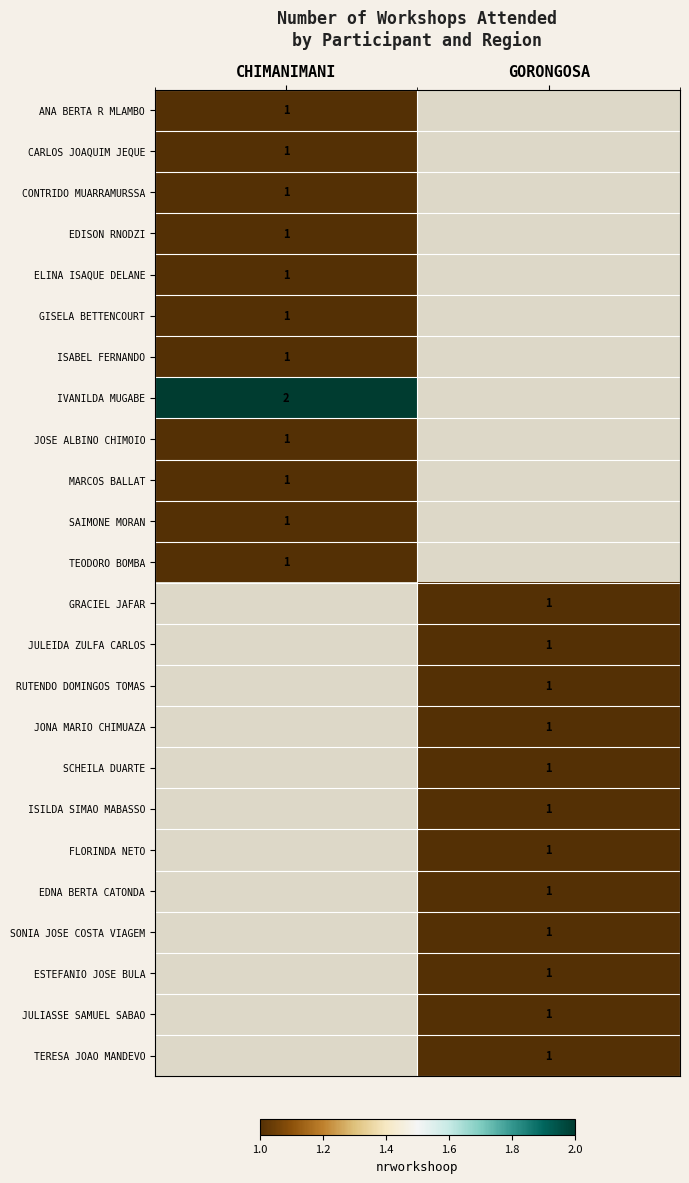

At how many categories does at least one series exceed 1?

1